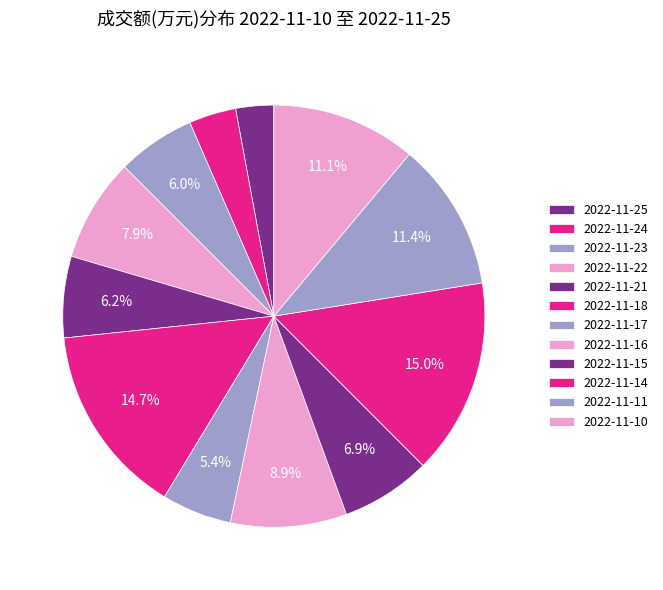

True or false: 2022-11-11 accounts for 11% of the total.

True